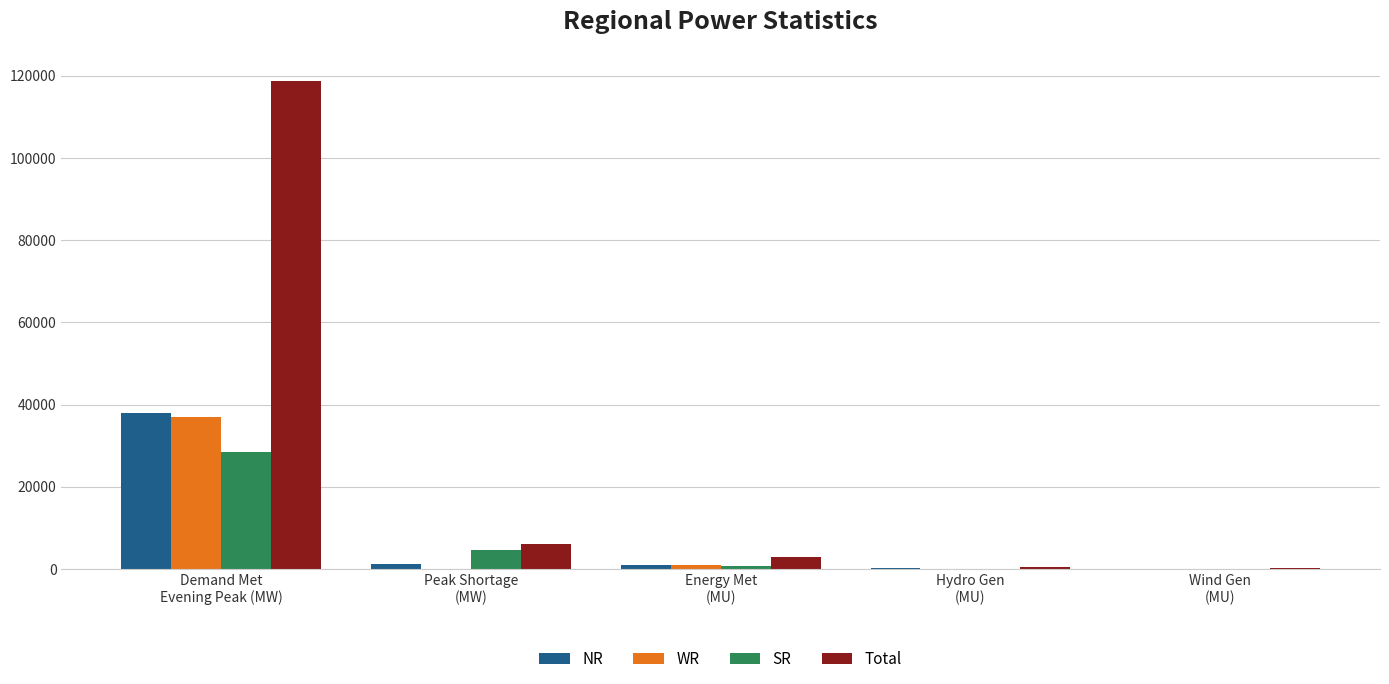

What is the total value across all series at Energy Met
(MU)?

5268